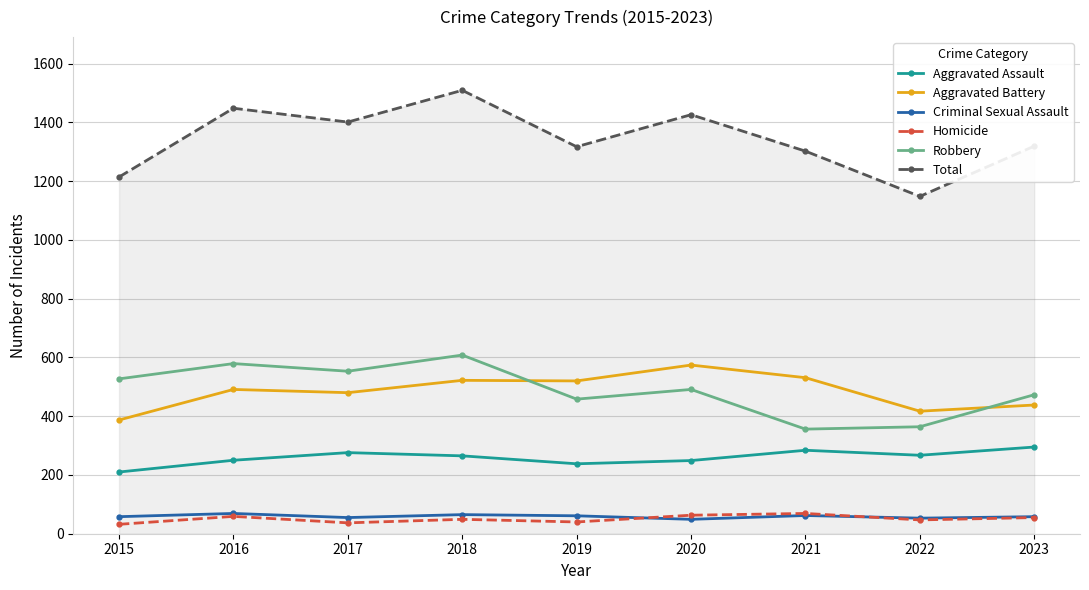

What is the difference between the highest and lowest values at 2023?

1264